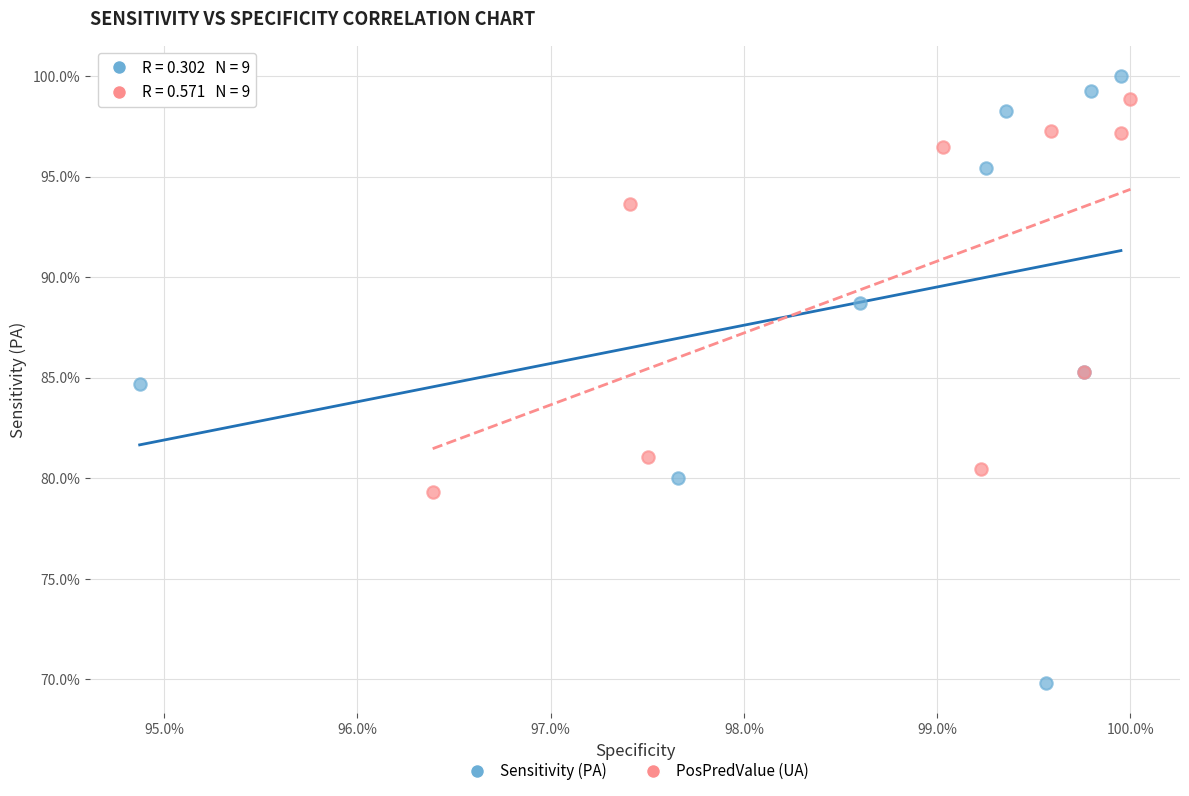

What are all the series names shown in the legend?

Sensitivity (PA), PosPredValue (UA)